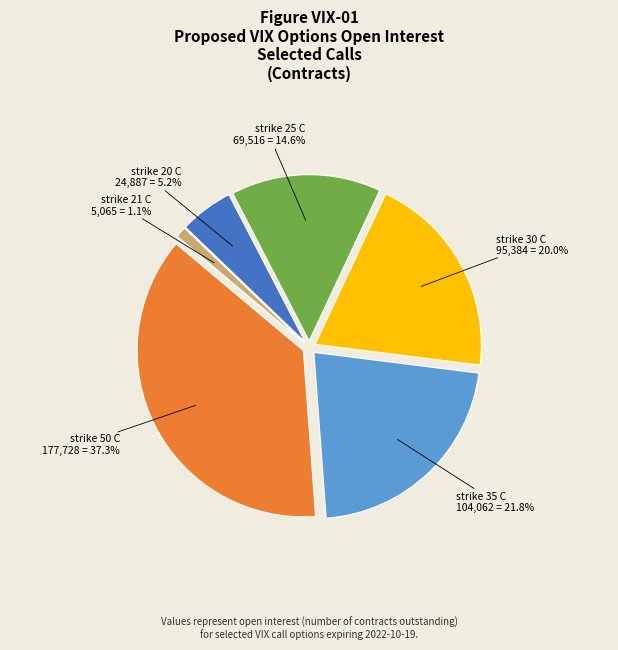

Does any single category account for the majority?

No